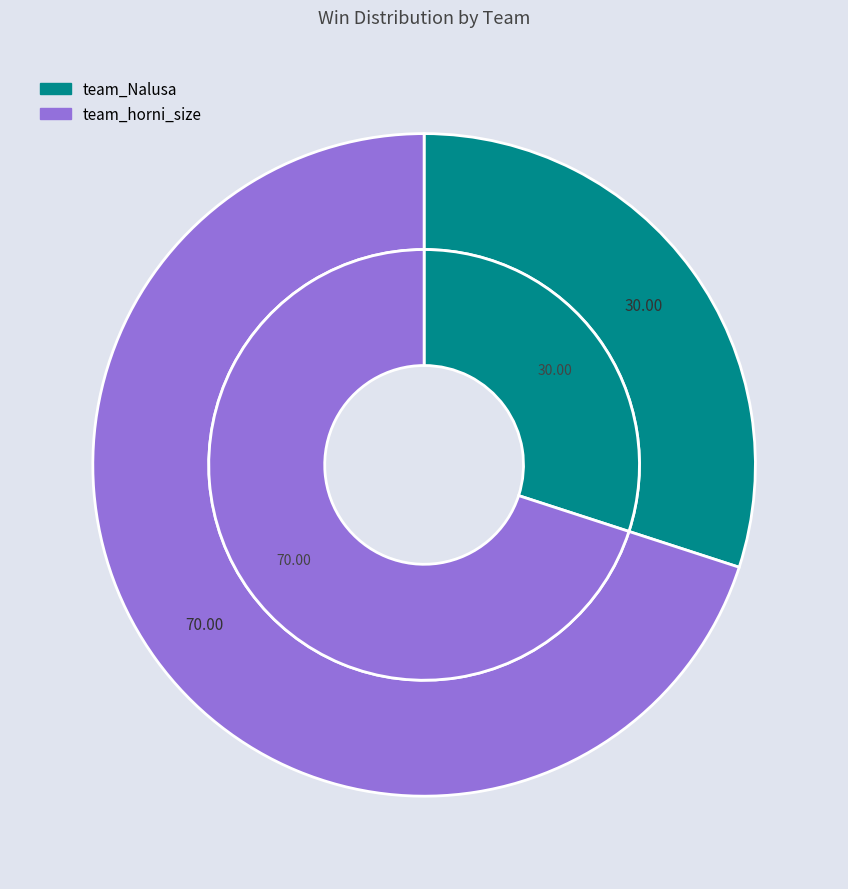

Combined, what portion of the pie is team_Nalusa and team_horni_size?

100.0%